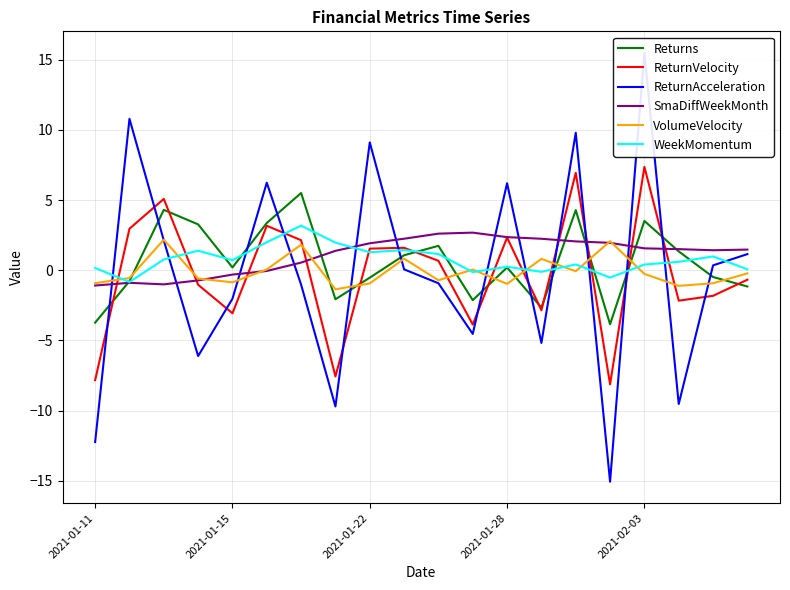

What is the highest value of the VolumeVelocity series?

2.2